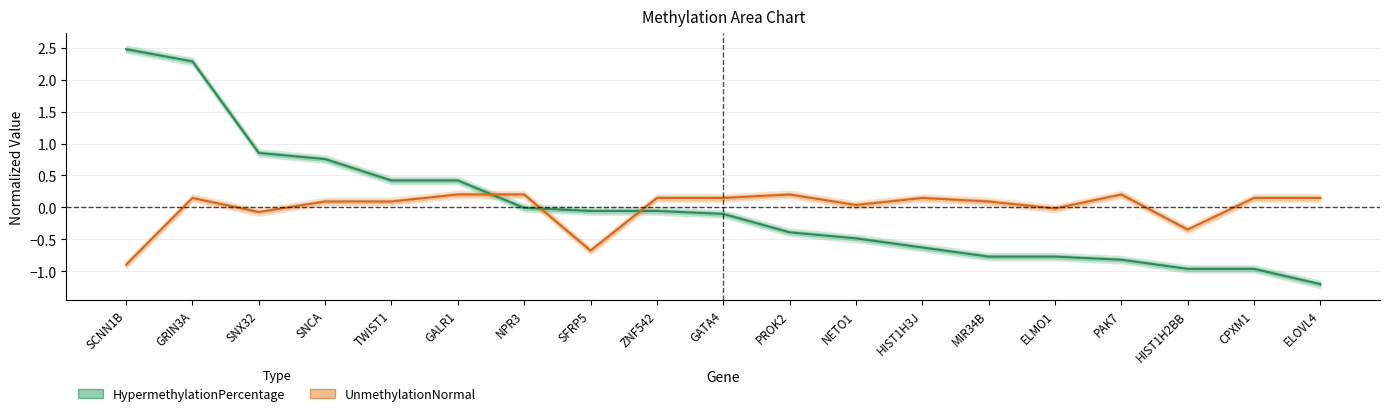

True or false: HypermethylationPercentage has more than 0 points higher than both neighbors.

False